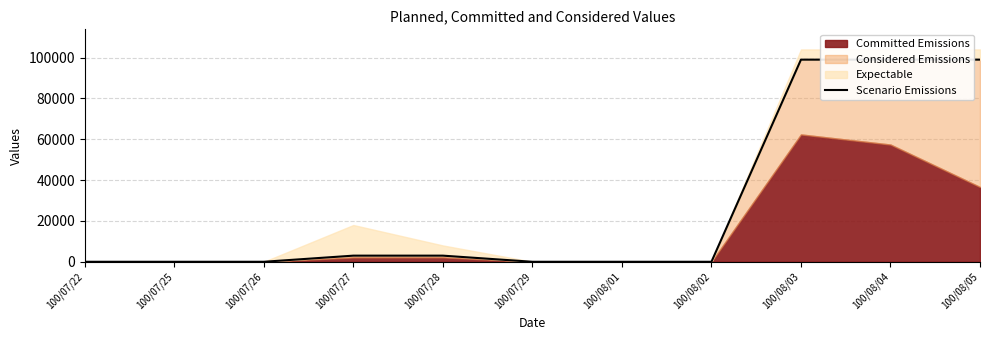

Between 100/07/28 and 100/07/27, which is larger?

100/07/28